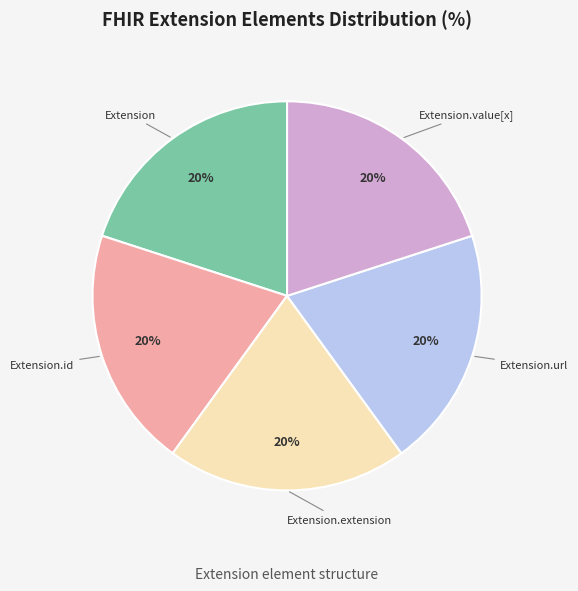

True or false: Extension.value[x] accounts for 31% of the total.

False